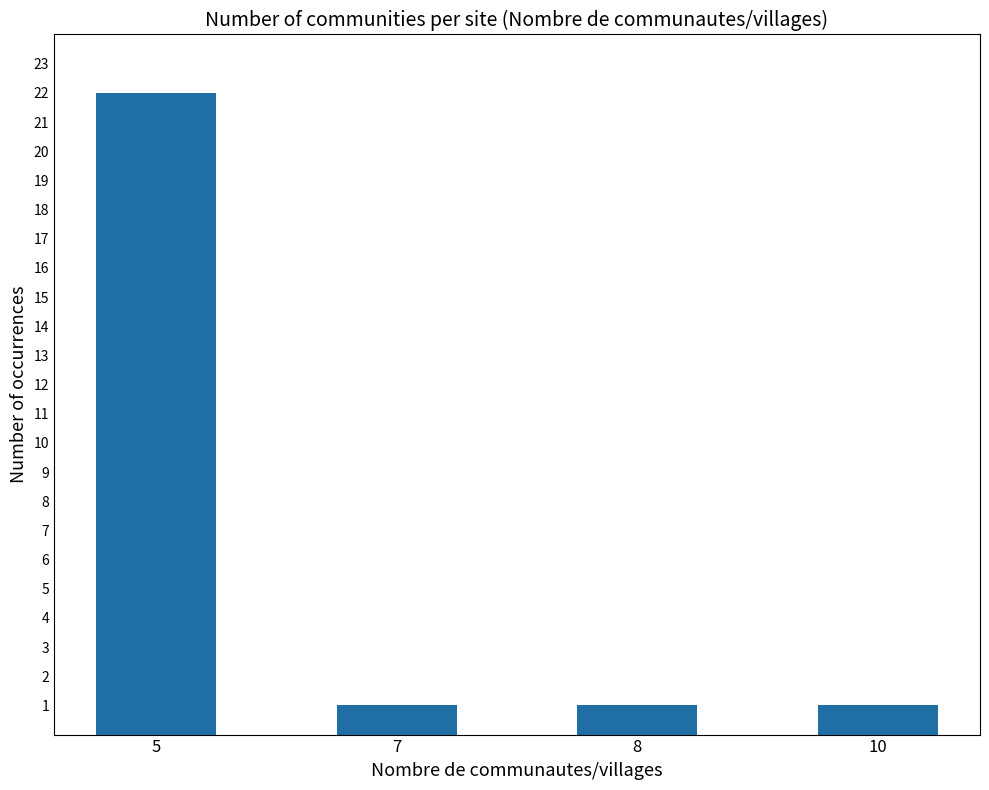

The value at 5 is 22. True or false?

True